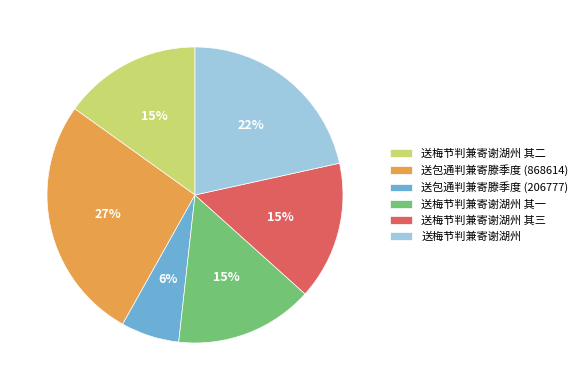

To the nearest percent, what portion does 送梅节判兼寄谢湖州 其一 represent?

15%